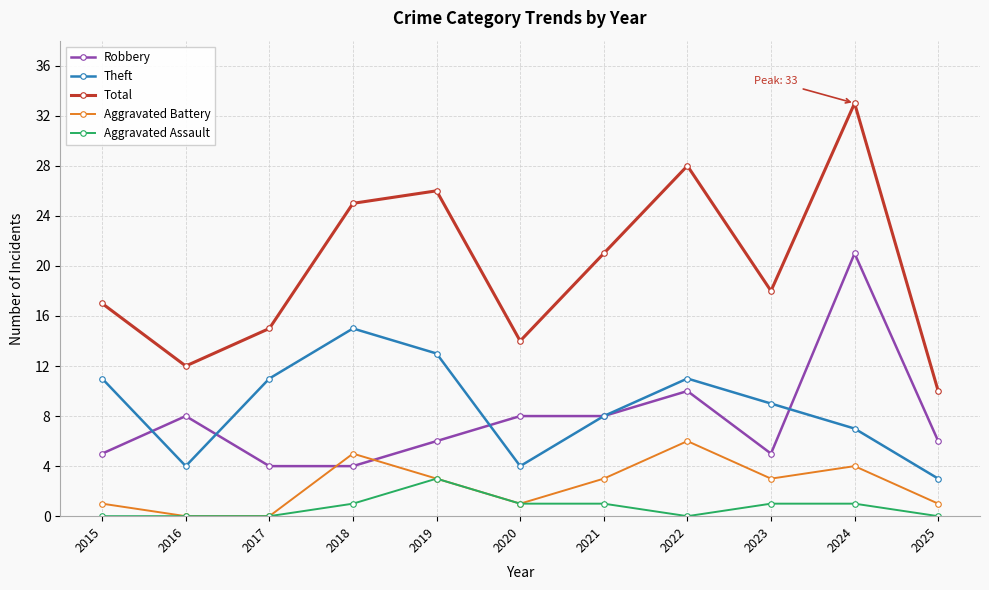

Which series has the widest spread of values?

Total